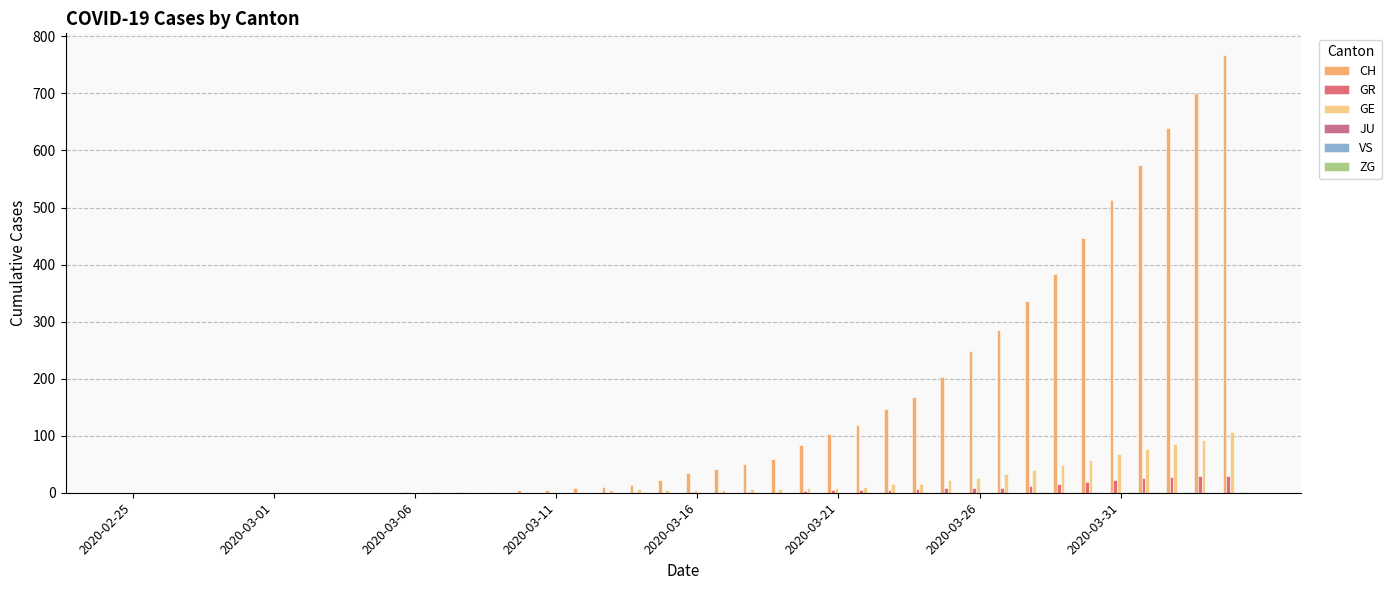

The value of ZG at 11 is -1. True or false?

False